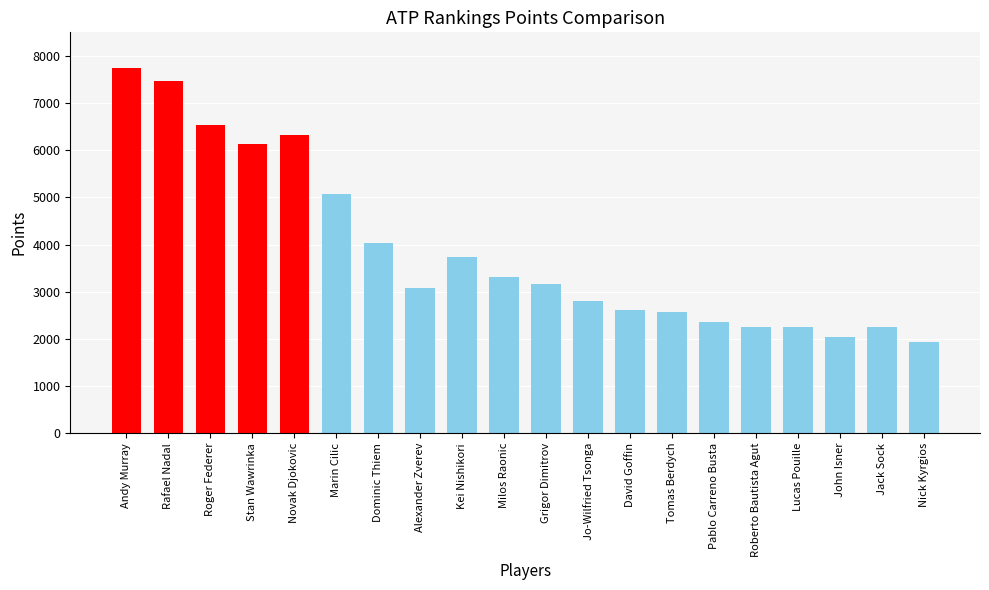

What position from the left is Kei Nishikori?

9